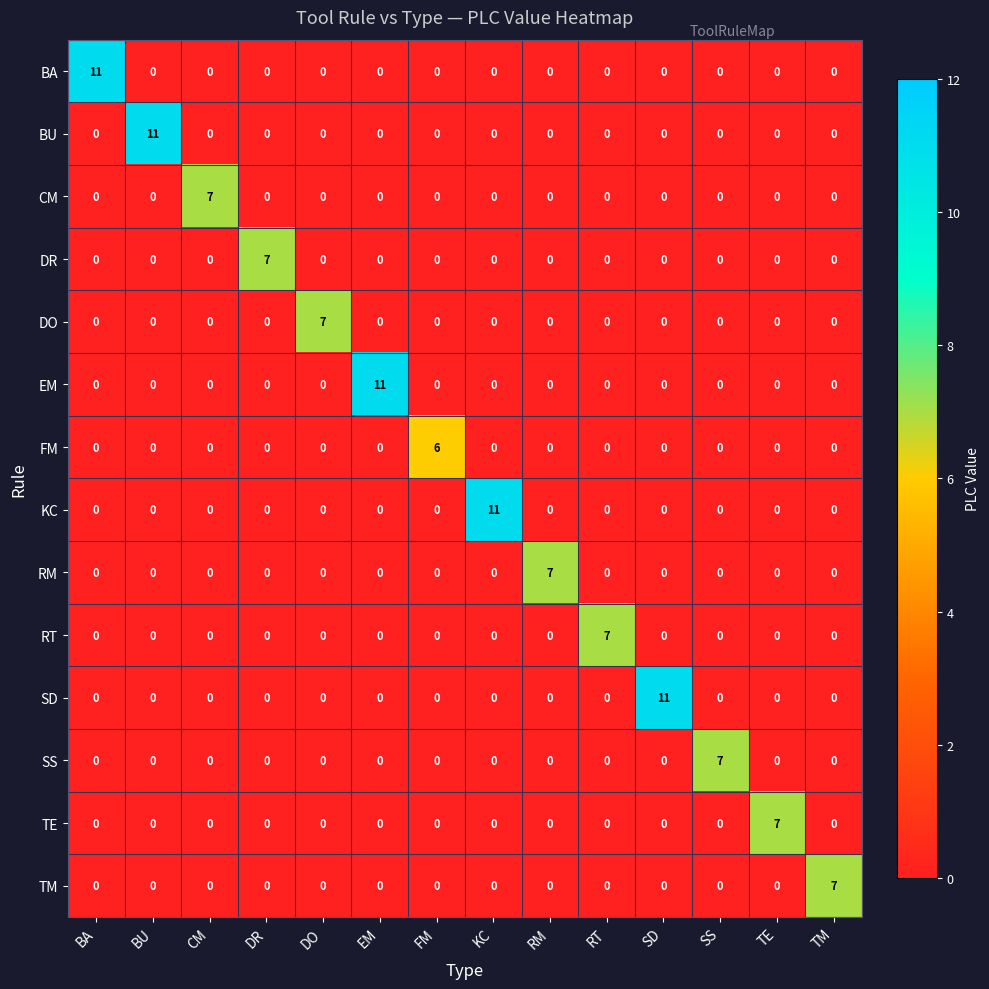

What is the maximum value for TM?

7